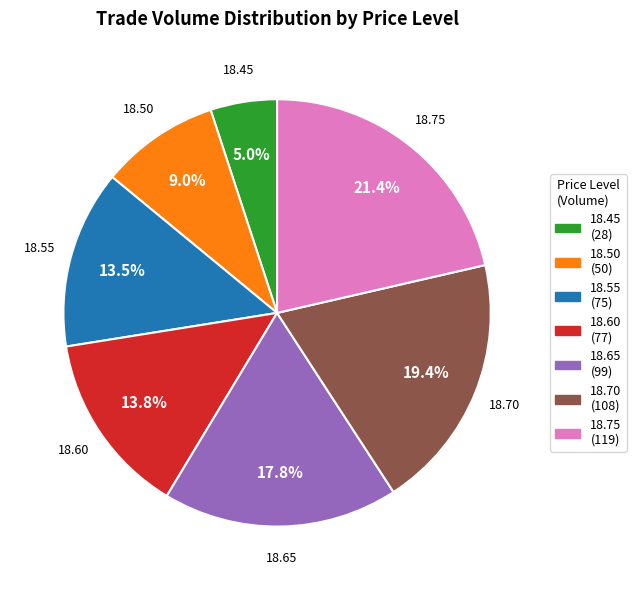

Is it true that 18.75 is 21% of the pie?

True